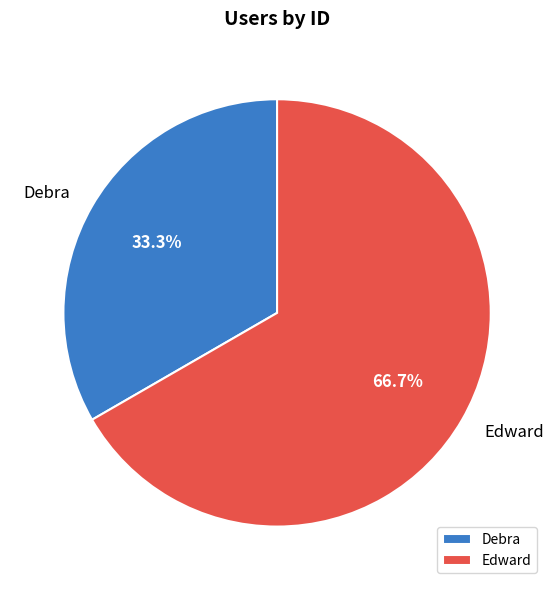

Rank the categories by value from highest to lowest.

Edward, Debra